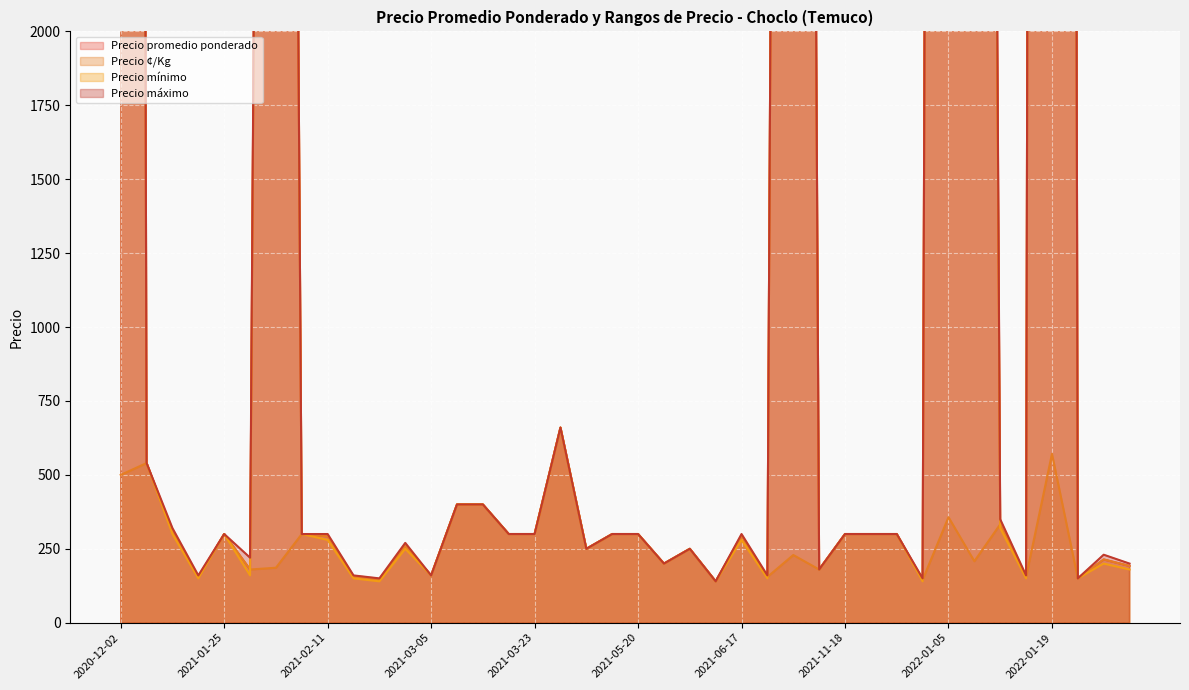

What is the average value of the Precio promedio ponderado series?

3815